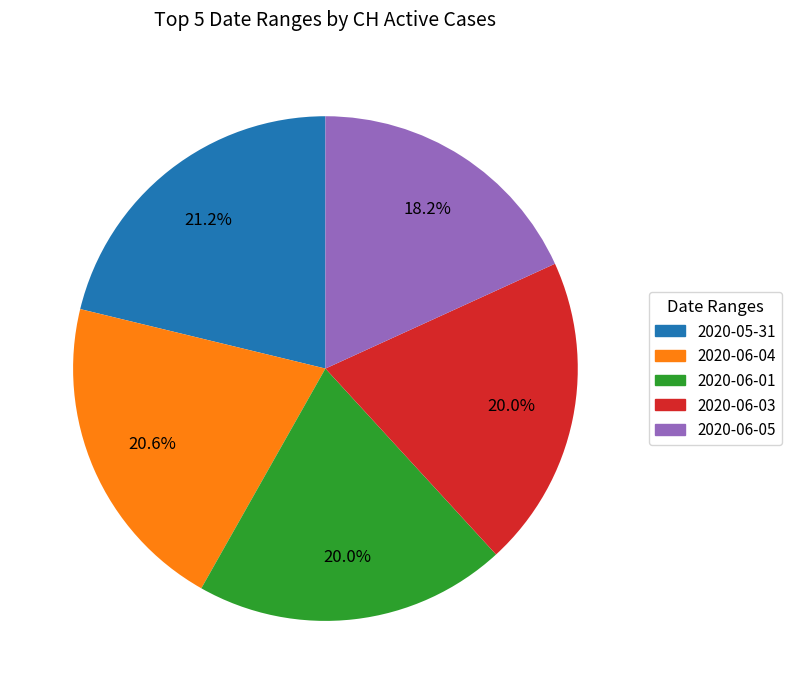

Between 2020-06-04 and 2020-06-01, which is larger?

2020-06-04